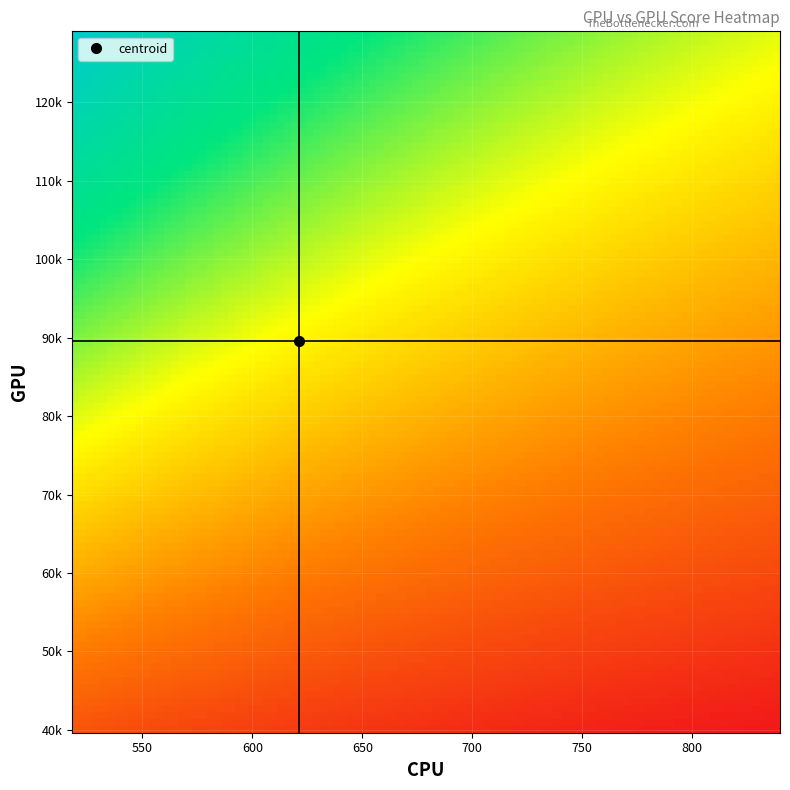

Reading right to left, list all the values displayed in this chart.

0: 592	551	608	569	549	628	638	621	826	597	653	681	756	666	675	570	621	601	560	570	613	643	578	668	606	840	668	661	597	548	548	580	639	660	525	586	566	585	683	518
1: 84665	76552	75782	65081	95516	102578	89841	107918	129065	84552	85300	113931	104202	119583	91065	76366	93564	86814	80287	64278	113381	82155	91792	94429	92357	118269	108075	84636	84057	81033	62840	93491	97344	90783	63089	89246	91453	72352	107648	39623